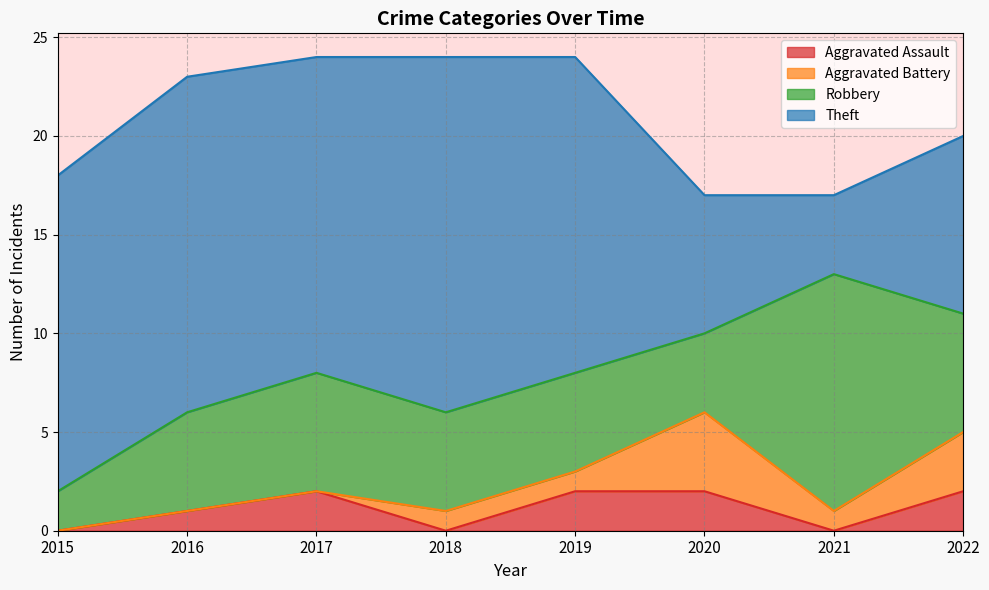

Which category has the lowest value in the Robbery series?

2015